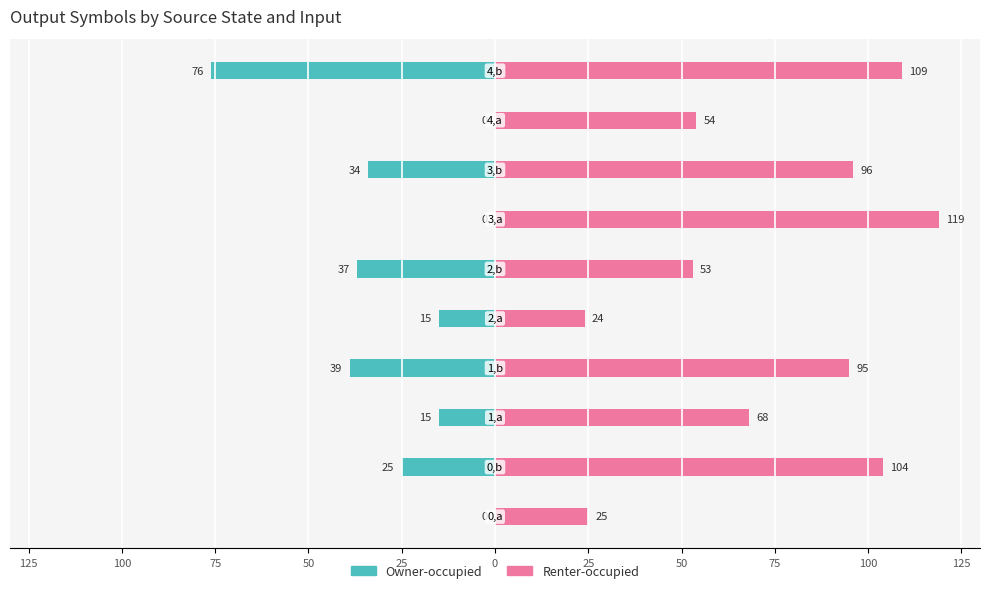

What is the smallest value displayed?

-76